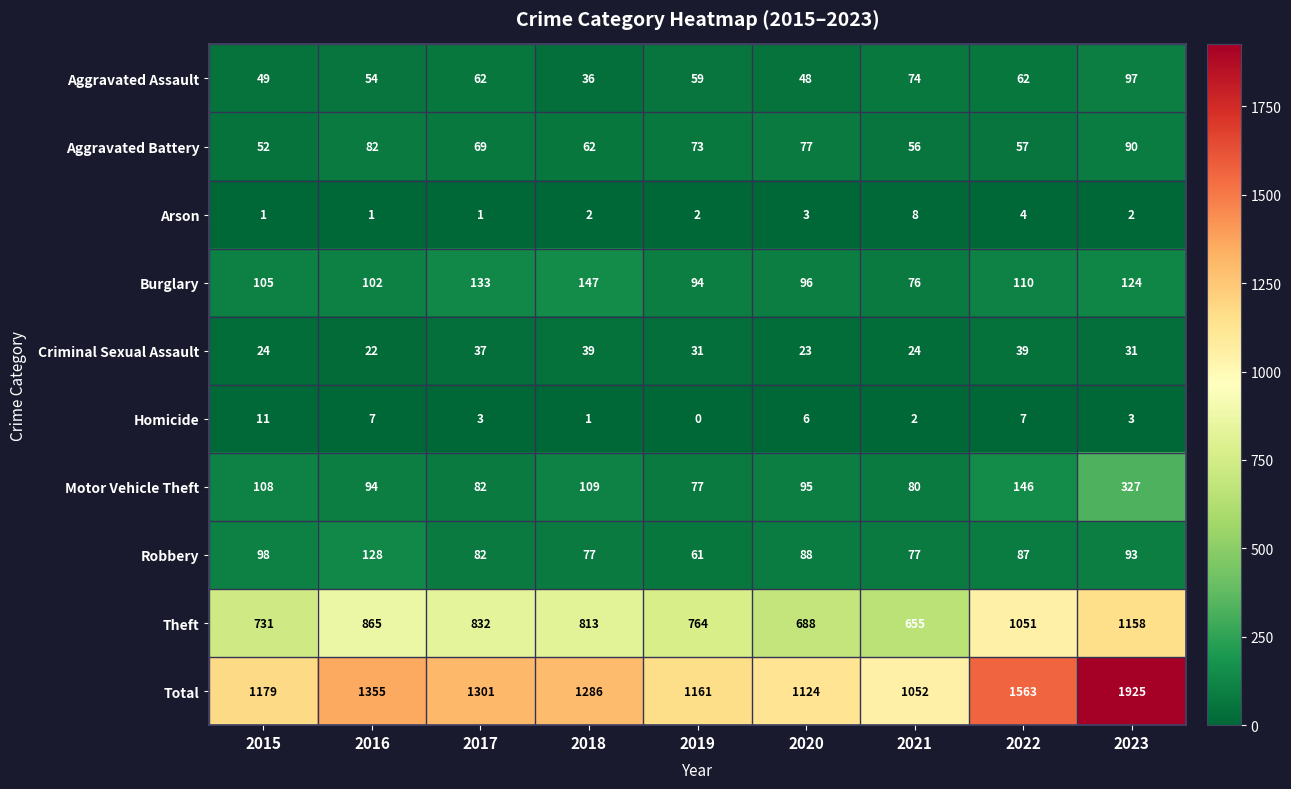

Which category has the highest value across all series?

2023